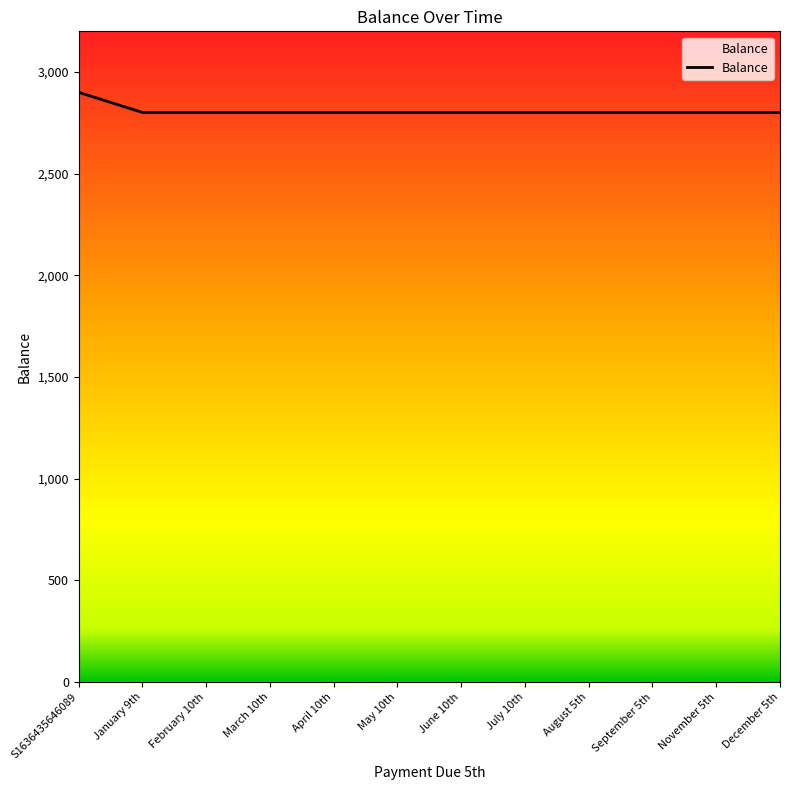

Is it true that the value at February 10th is 4077?

False